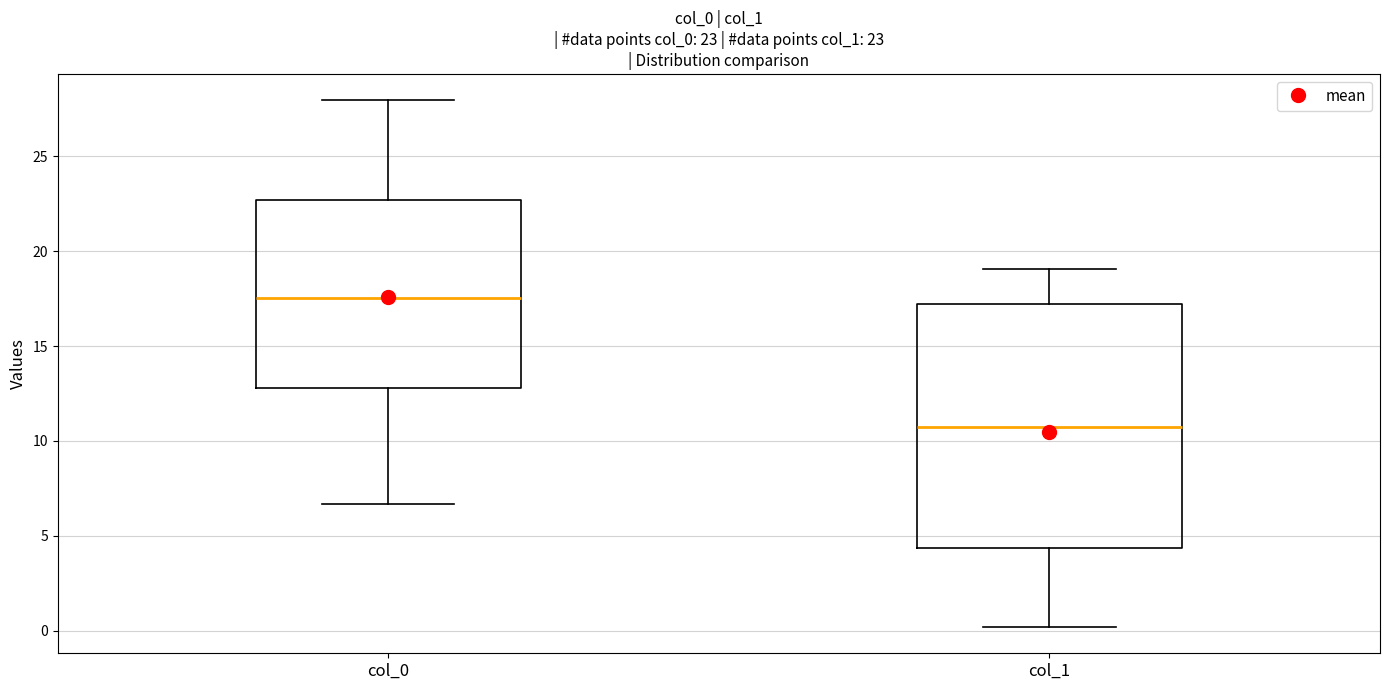

Comparing the boxes themselves (not the whiskers), which one is the tallest?

col_1